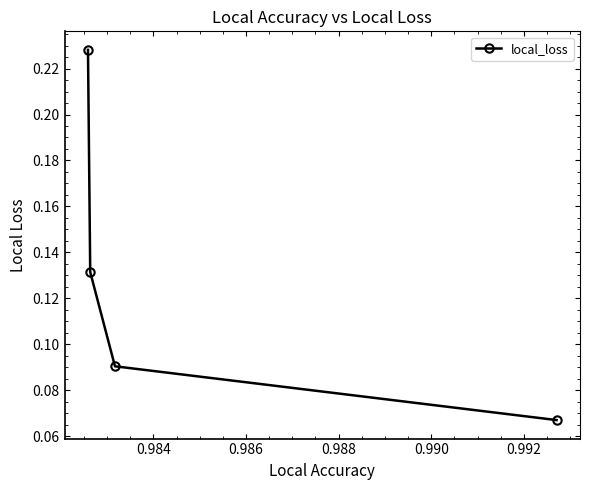

Count the values in the range 0 to 1.

4